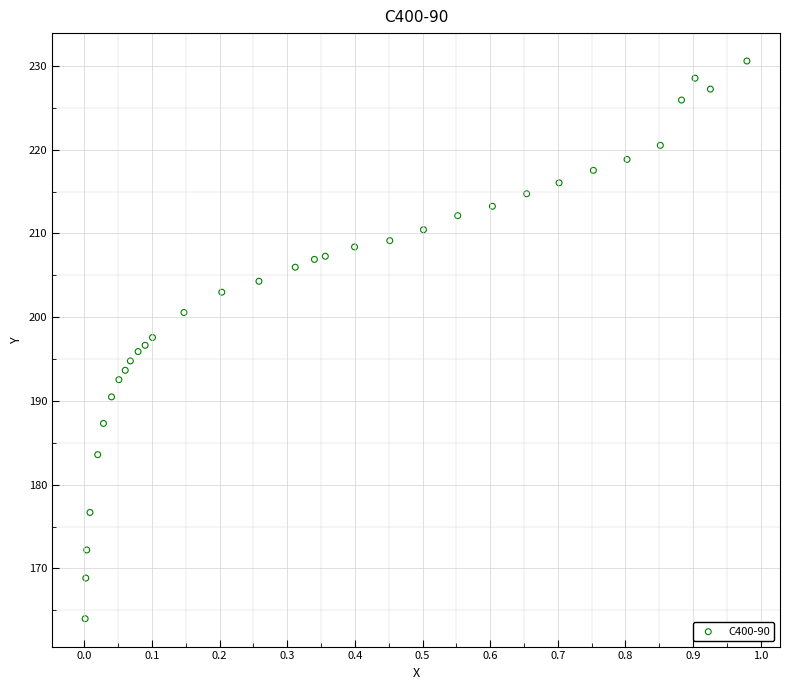

What is the range of X values (max minus min)?

1.0